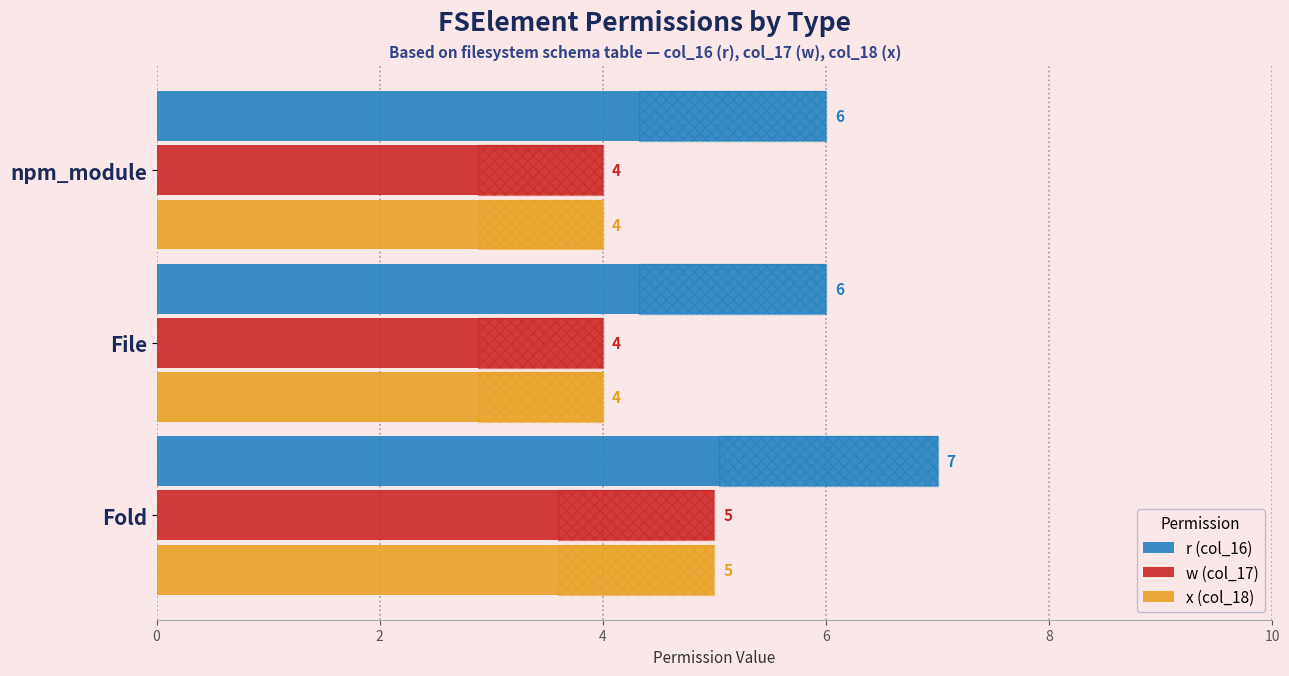

Is the value of r (col_16) at Fold greater than the value of w (col_17) at npm_module?

Yes